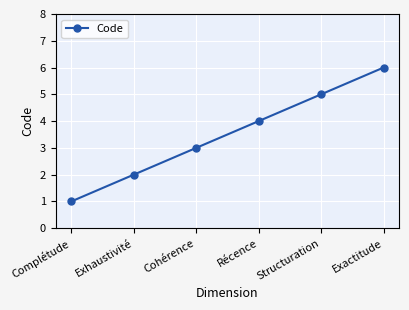

What is the sum of the values at Cohérence and Récence?

7